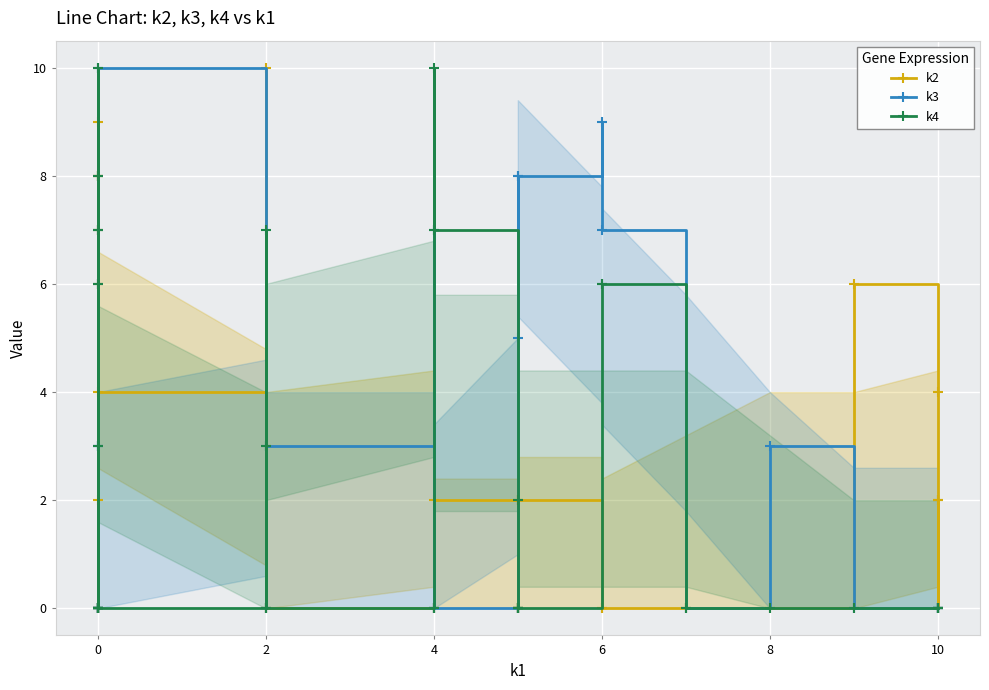

At how many categories does at least one series exceed 2?

23